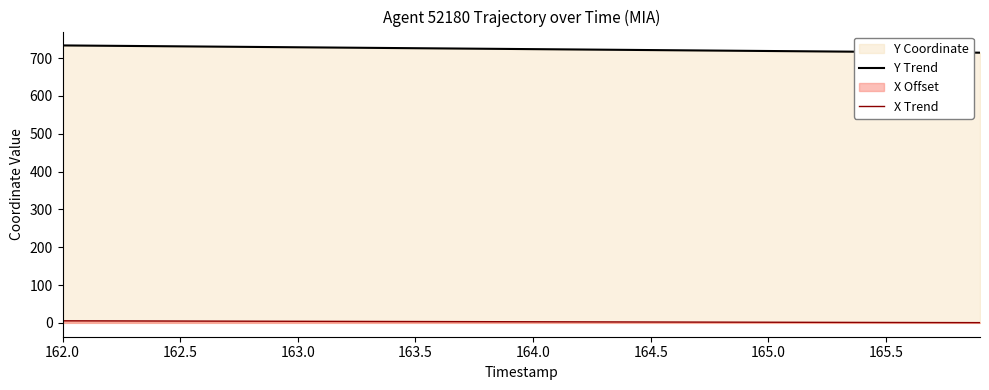

Which series has the largest total across all categories?

Y Trend